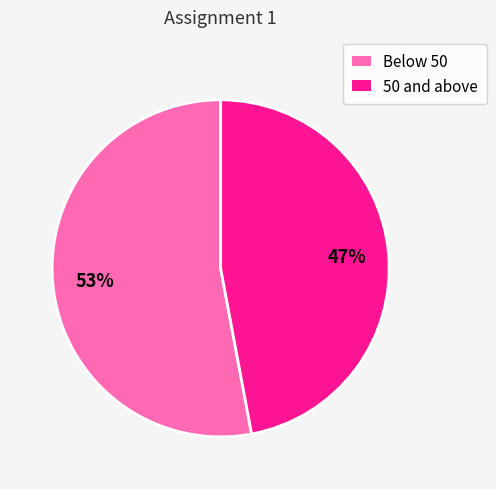

Is there any slice that represents more than half of the pie?

Yes